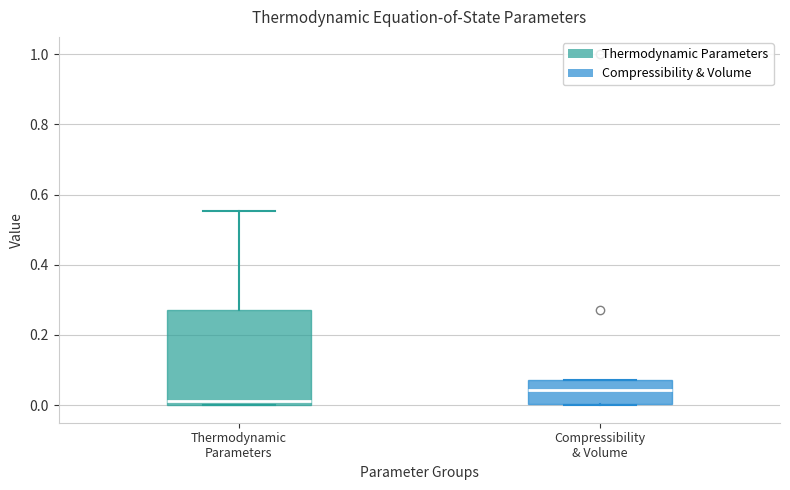

Which box's median line is the lowest?

Thermodynamic Parameters